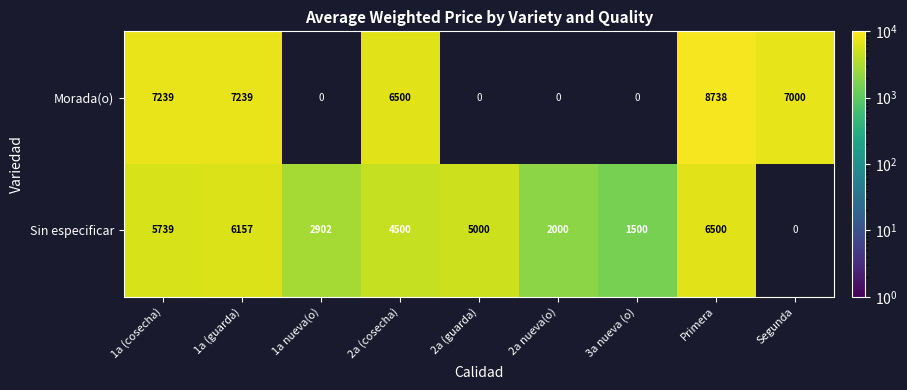

Which series has the widest spread of values?

Morada(o)